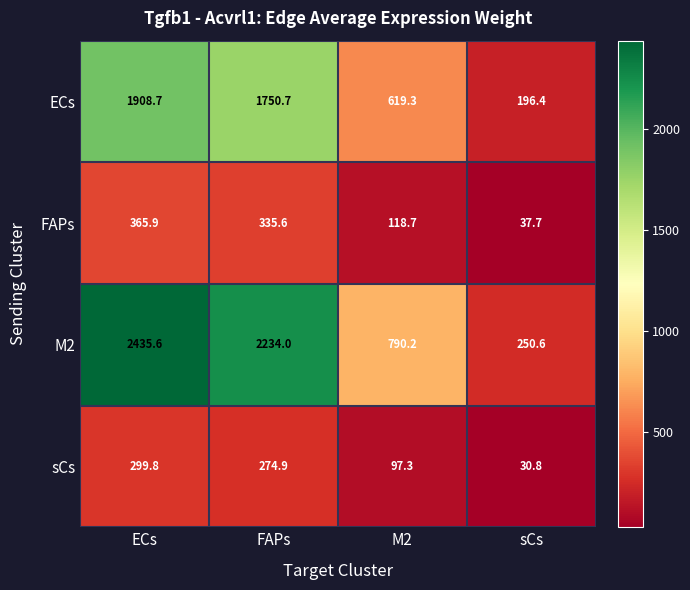

What is the difference between the ECs values at ECs and FAPs?

158.0